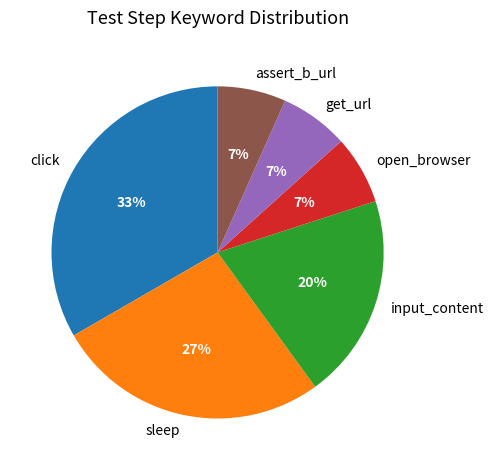

To the nearest percent, what is the difference between the input_content and assert_b_url slice percentages?

13%